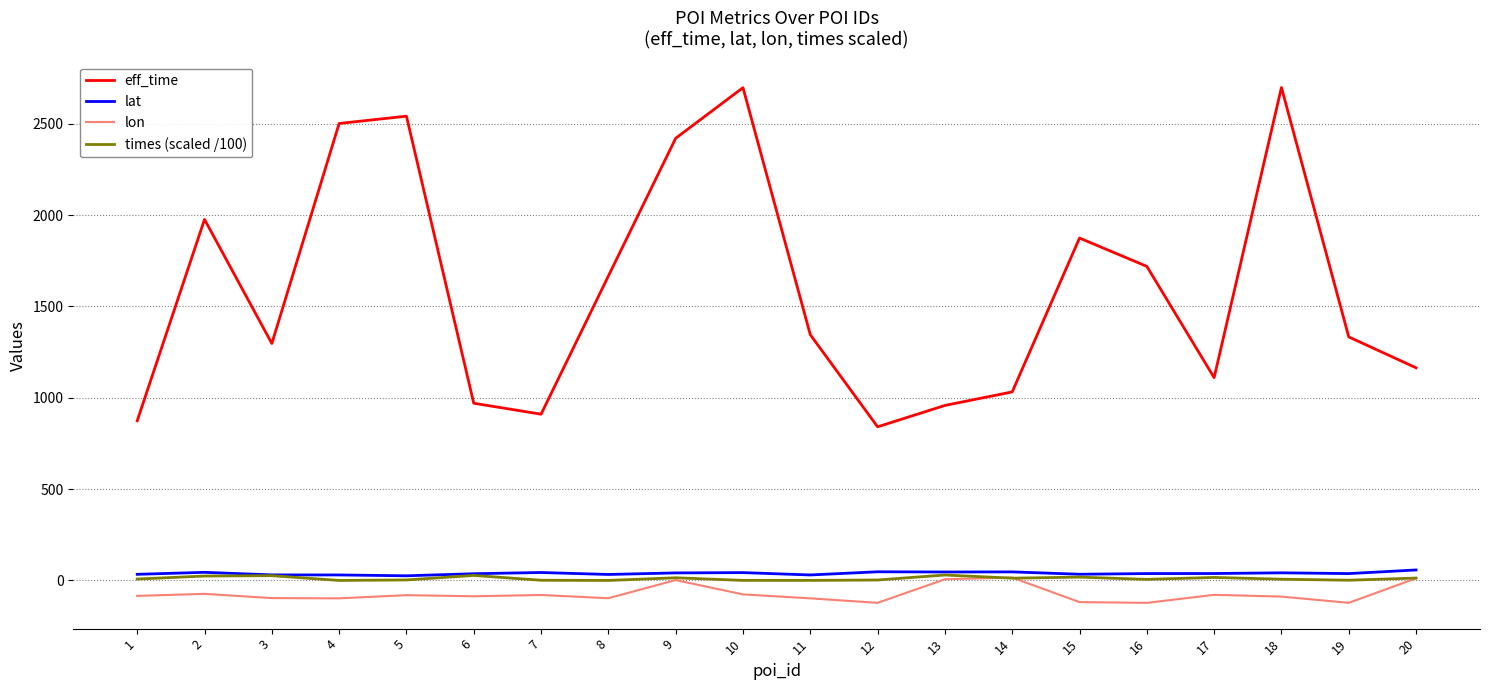

True or false: eff_time and times (scaled /100) intersect in this chart.

False